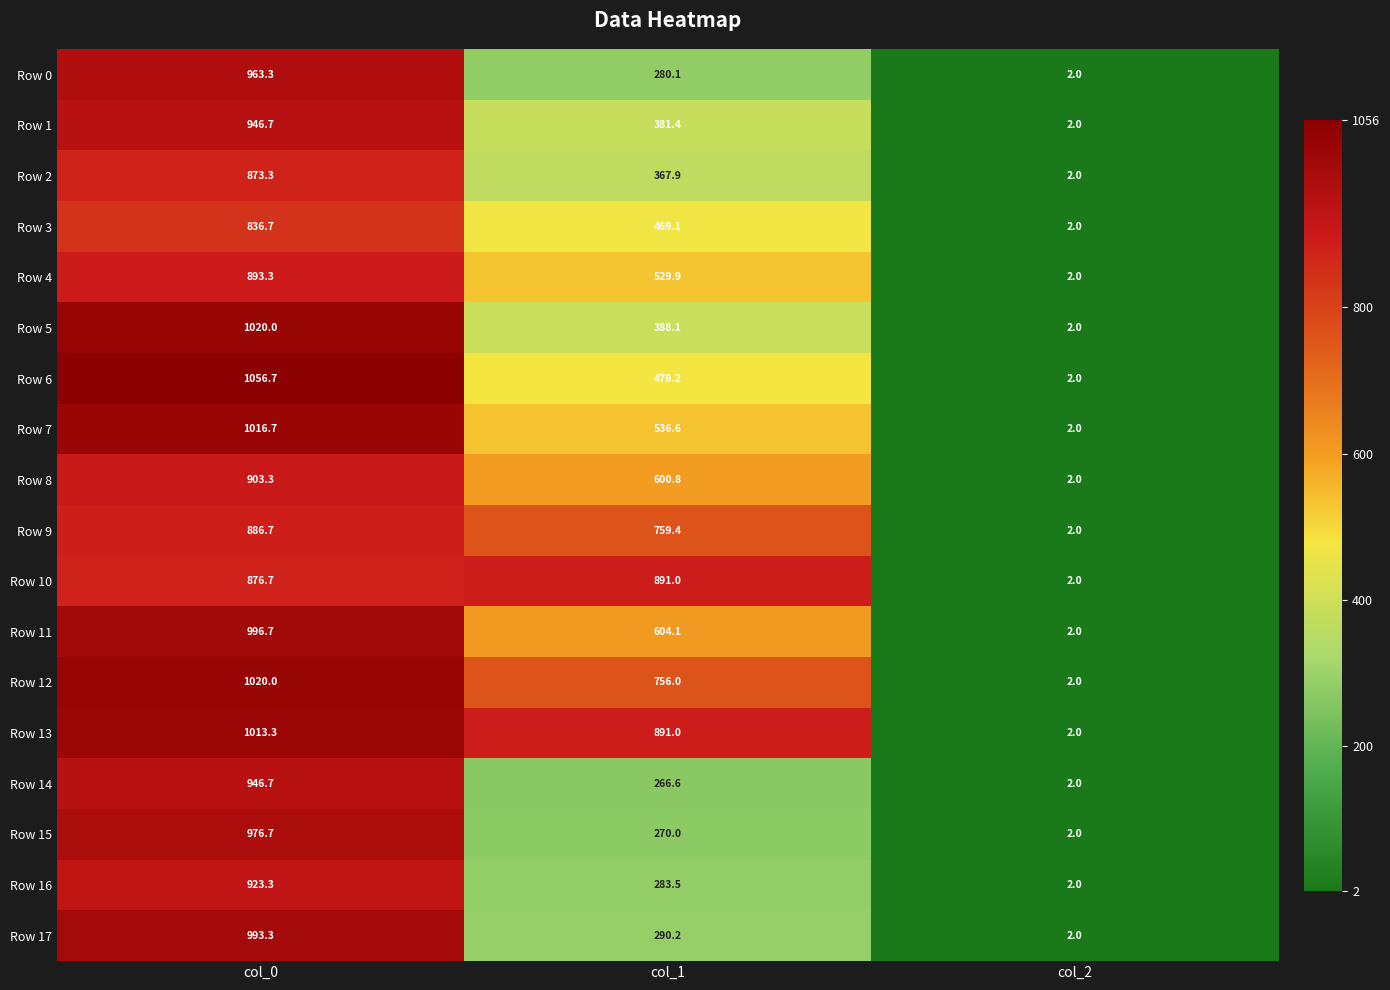

Is it true that Row 16 equals 923.3 at col_0?

True